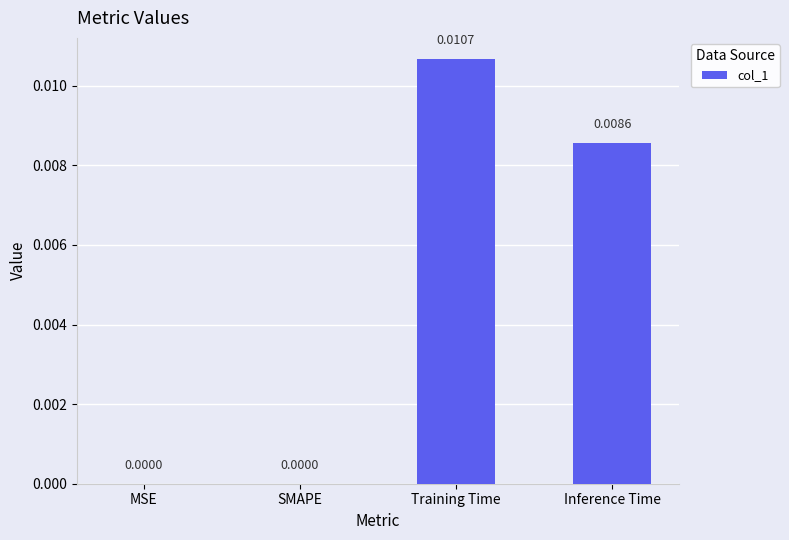

Which label corresponds to the largest value in the chart?

Training Time